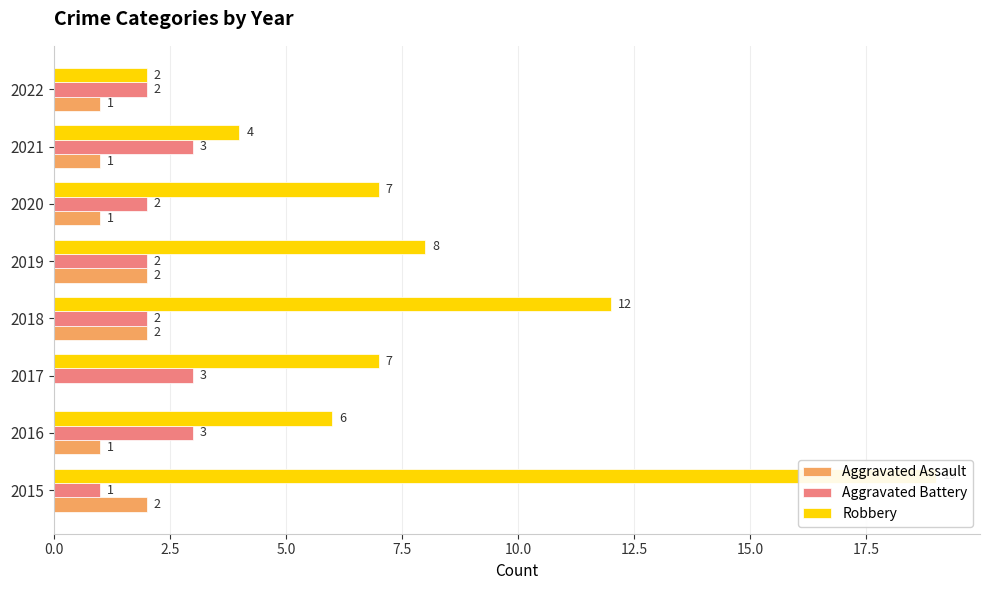

The value of Aggravated Assault at 2021 is 1. True or false?

False